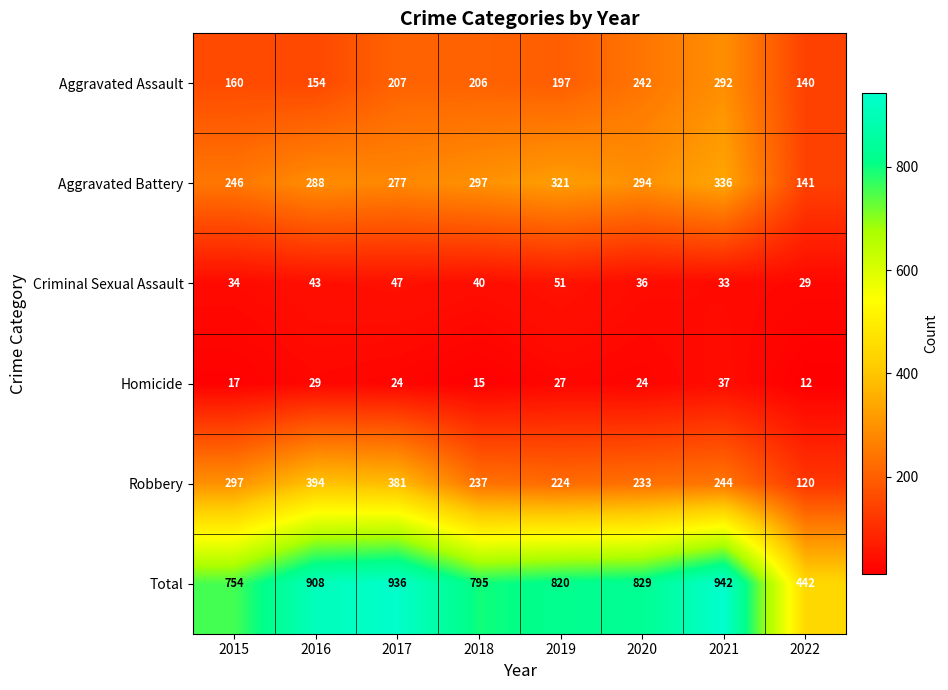

What is the sum of all Homicide values?

185